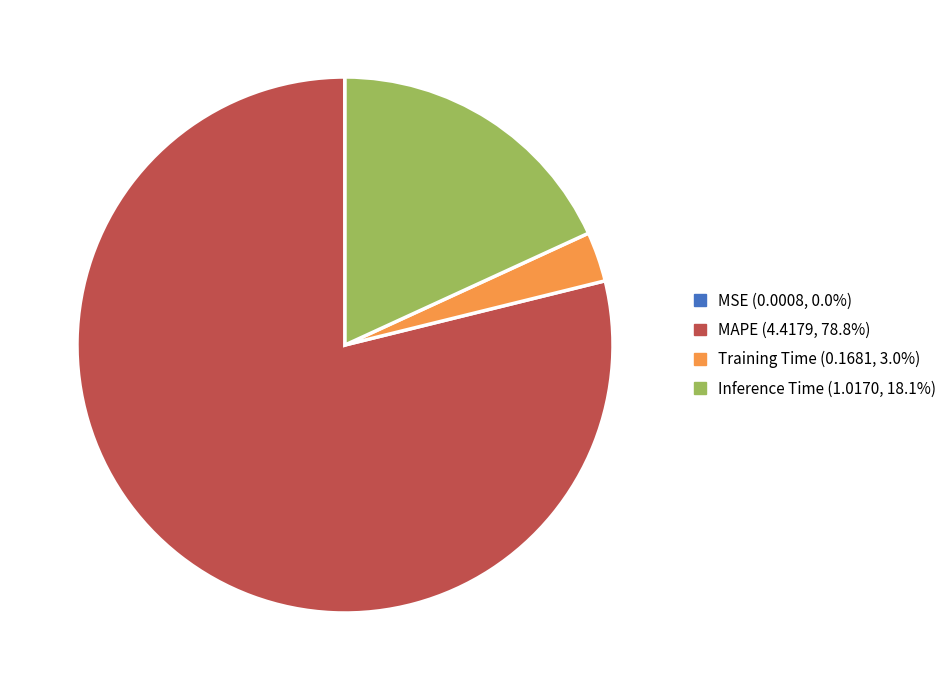

Which category has the biggest portion of the pie?

MAPE